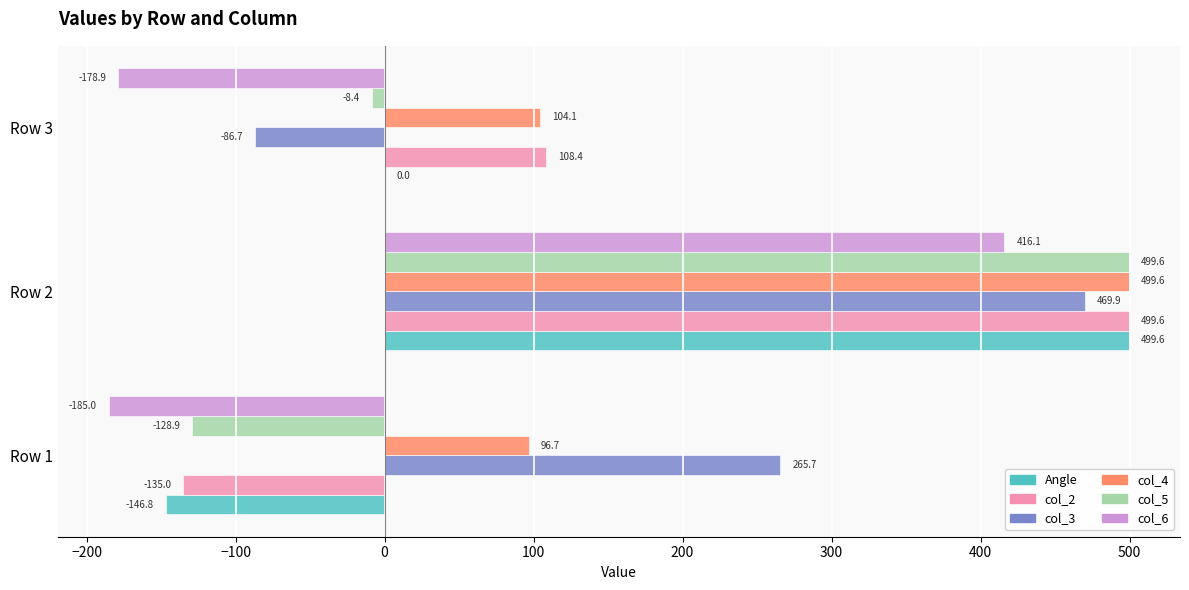

Which series changed the most between Row 1 and Row 3?

col_3